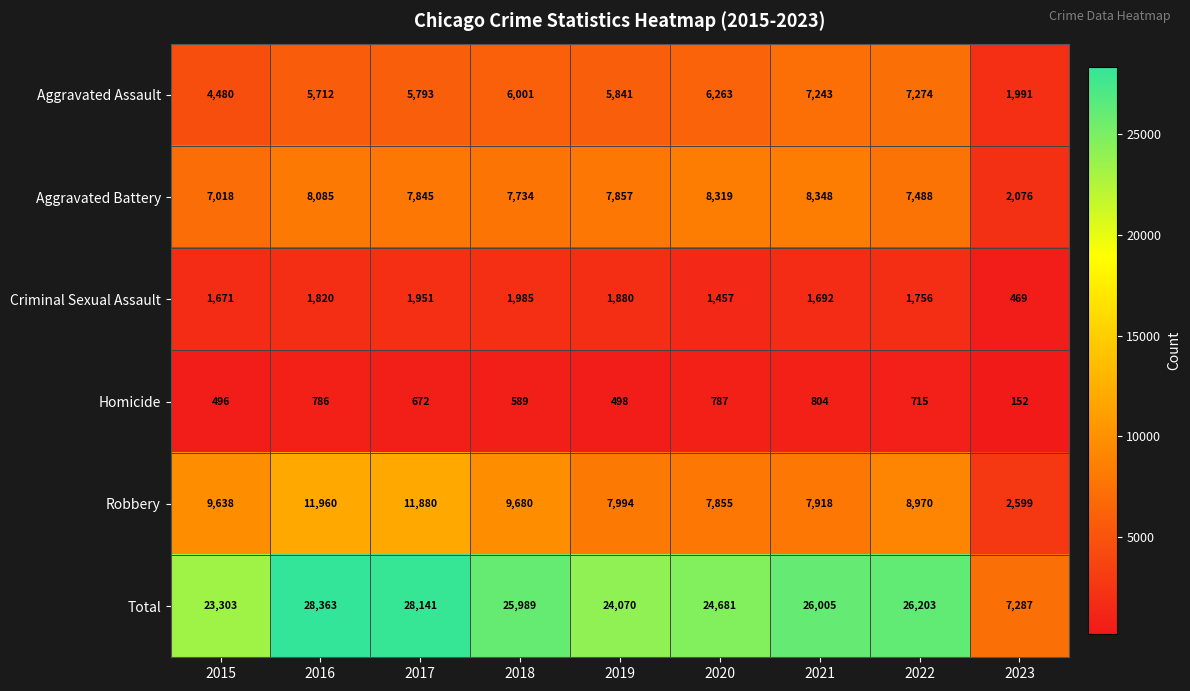

Count the number of data series in this chart.

6